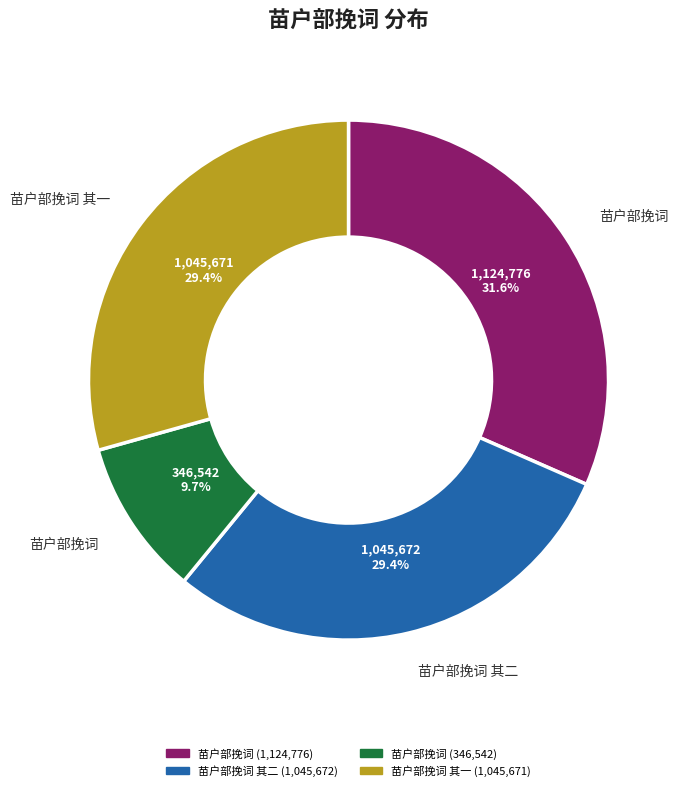

Is there any slice that represents more than half of the pie?

No